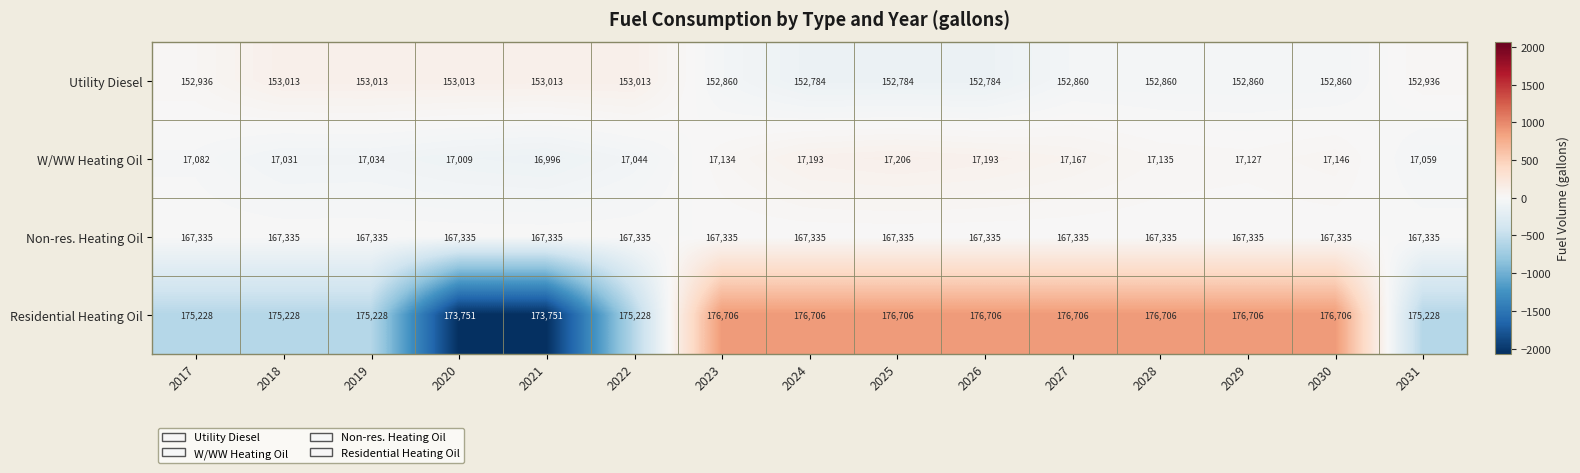

At which category does the chart reach its minimum across all series?

2021